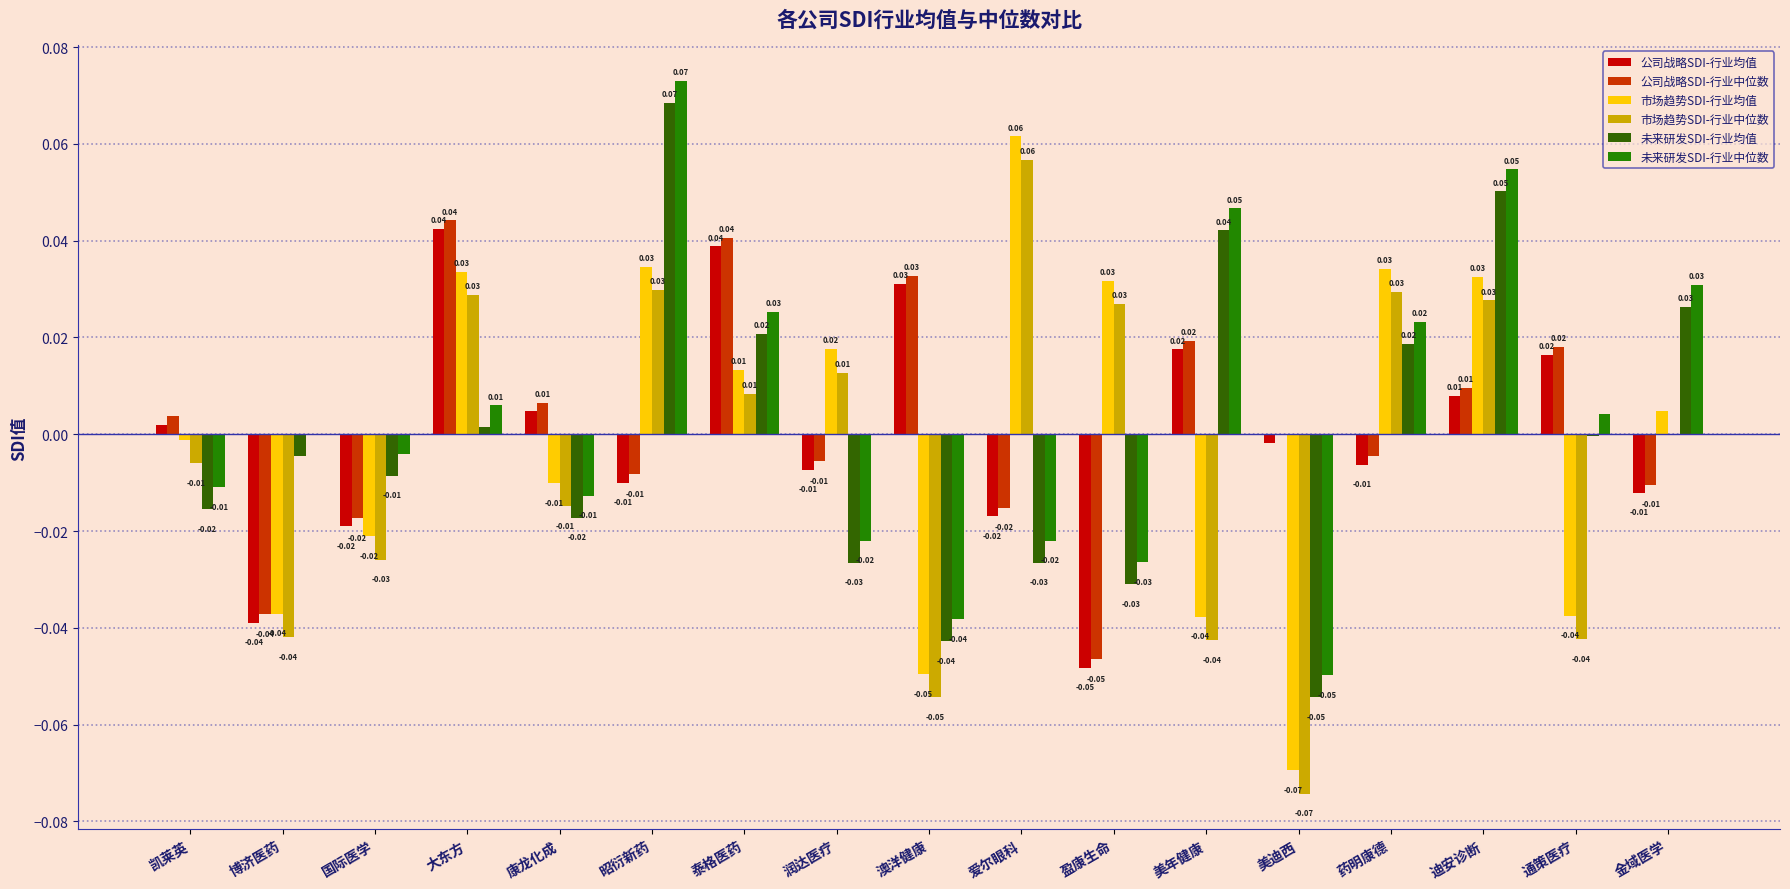

At 盈康生命, list the series in order from smallest to largest.

公司战略SDI-行业均值, 公司战略SDI-行业中位数, 未来研发SDI-行业均值, 未来研发SDI-行业中位数, 市场趋势SDI-行业中位数, 市场趋势SDI-行业均值